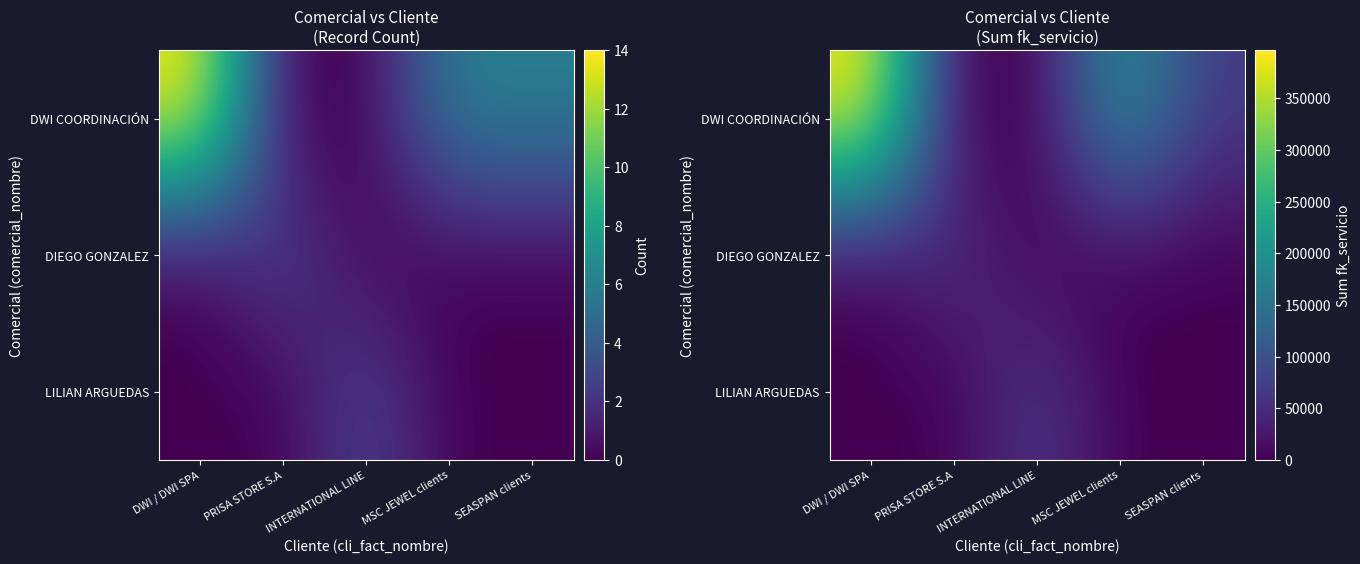

At which label does DWI COORDINACIÓN reach its minimum?

PRISA STORE S.A